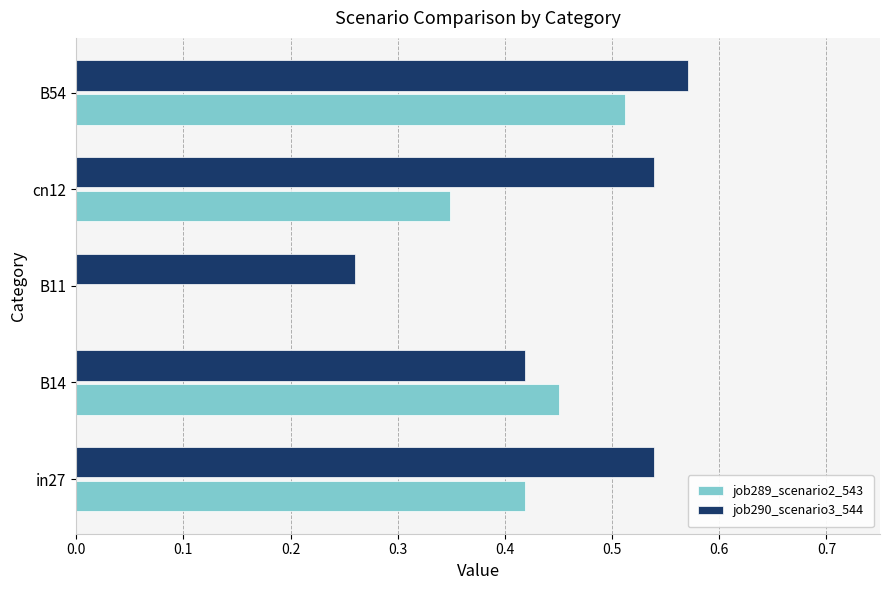

Which series has the largest total across all categories?

job290_scenario3_544